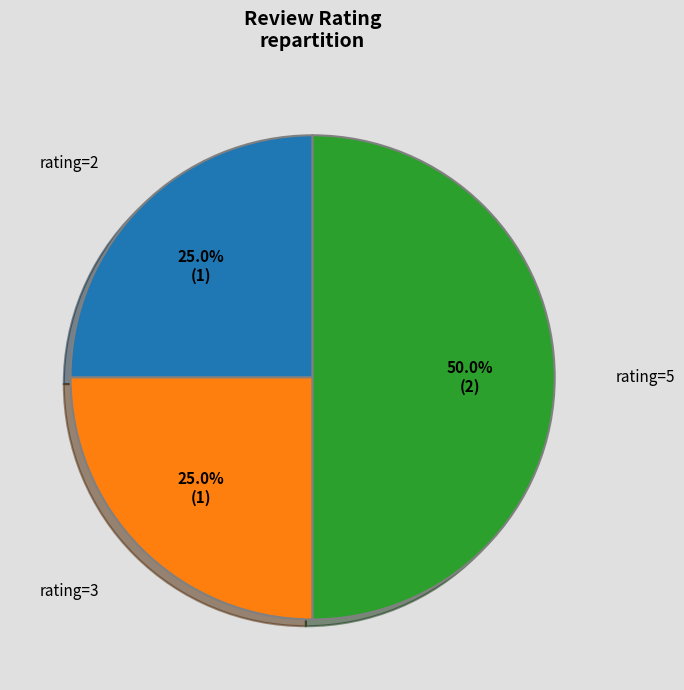

Is the sum of rating=5 and rating=3 greater than half?

Yes